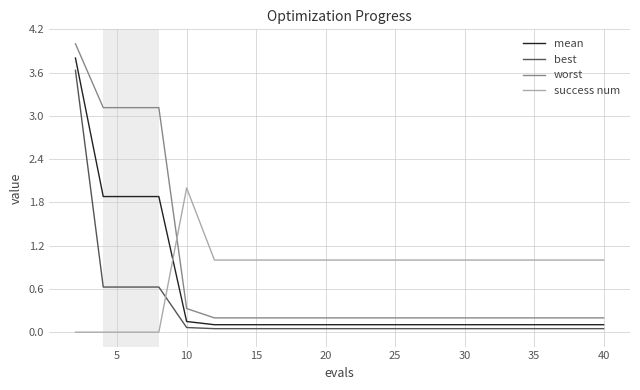

Does the chart display data point markers on the line(s)?

No